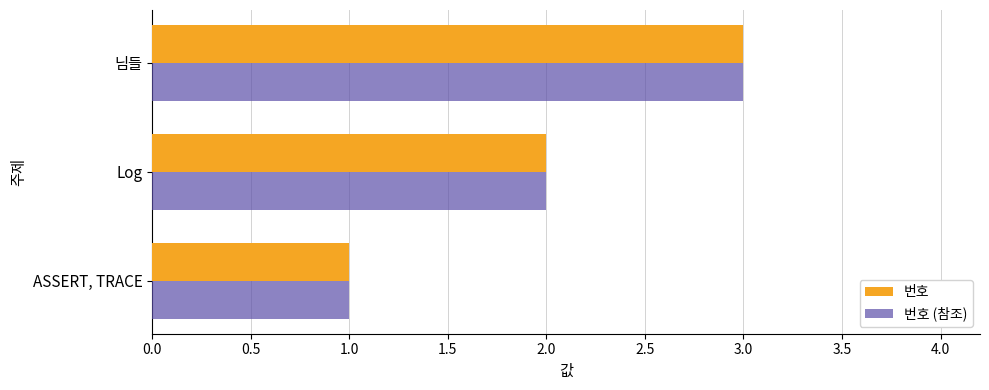

What is the greatest value displayed?

3